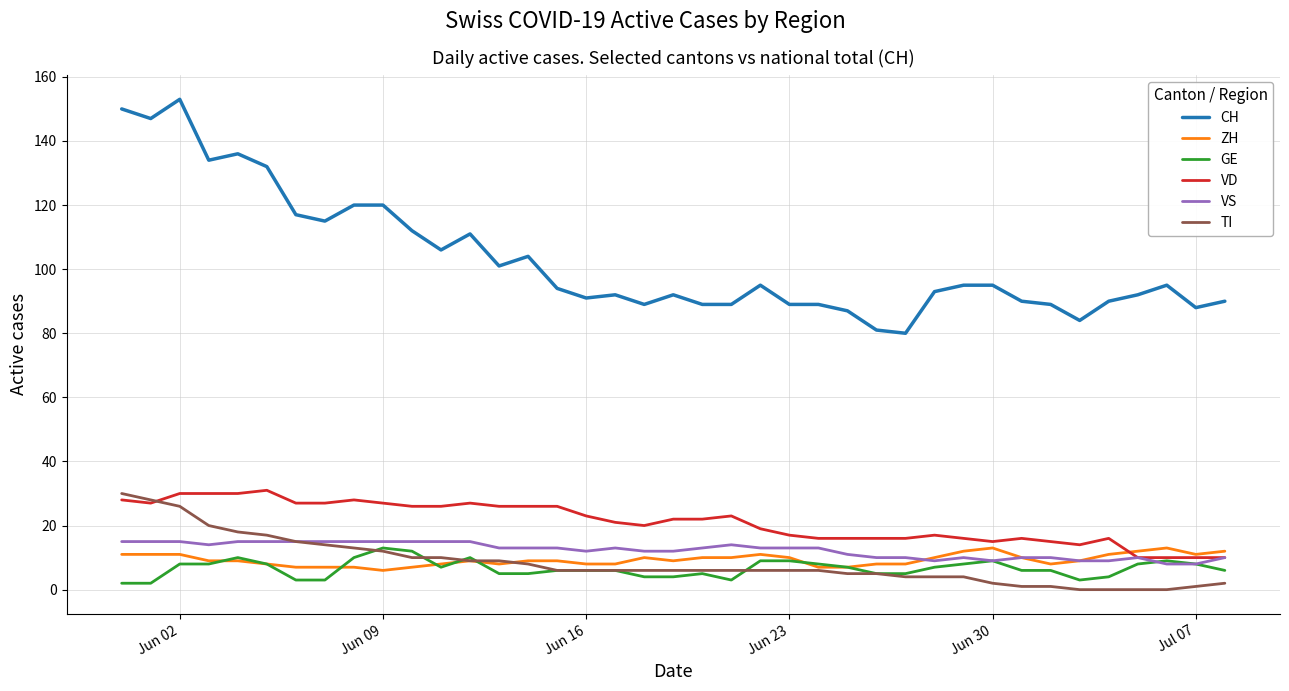

Which series has the largest total across all categories?

CH